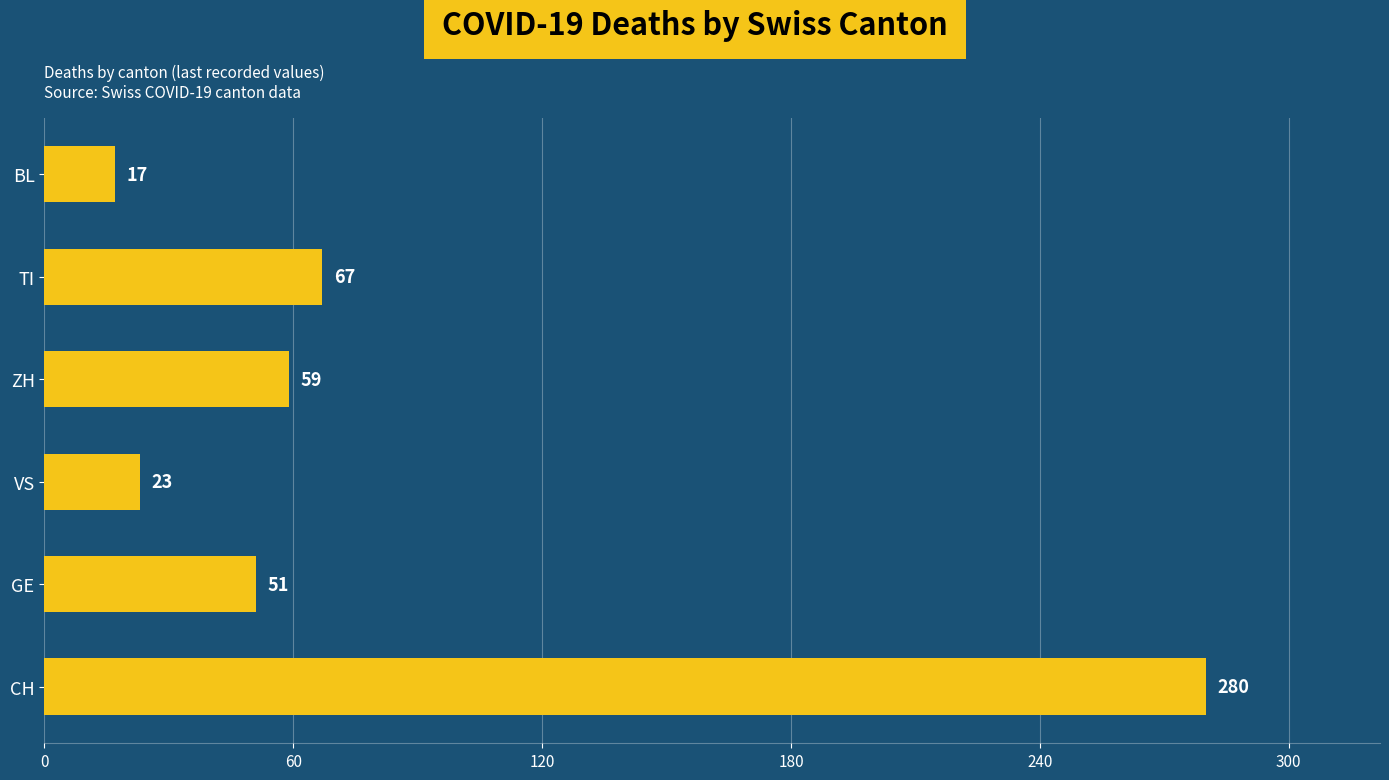

What is the average value?

83